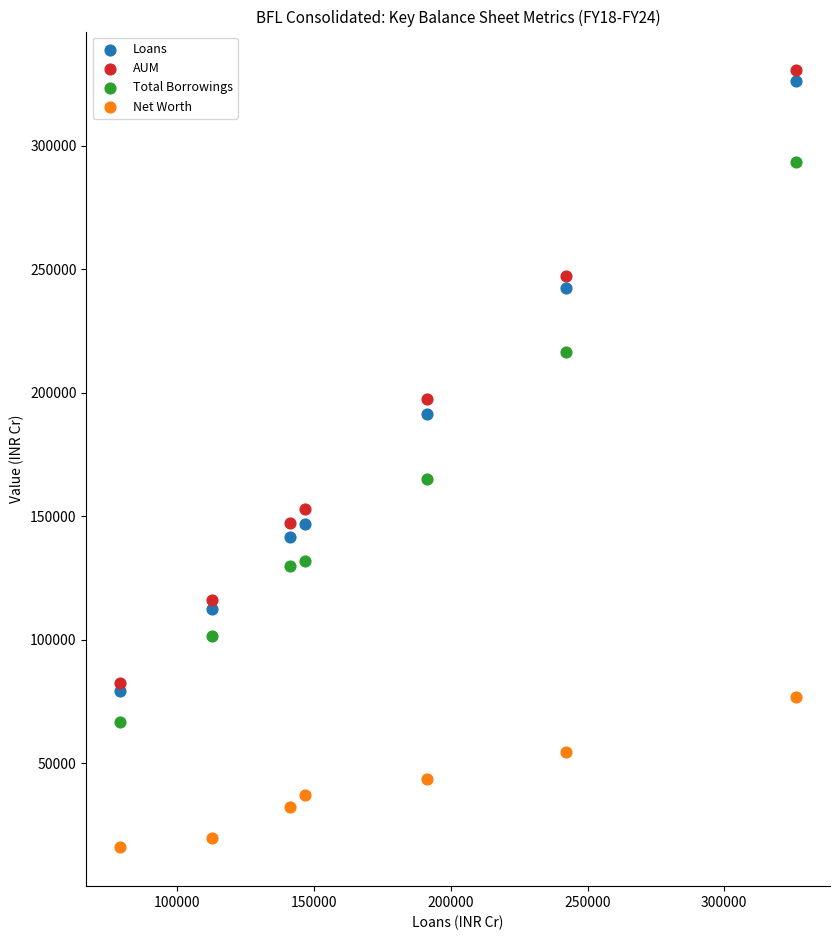

Across all series, what Y value is closest to 173231?

165231.9